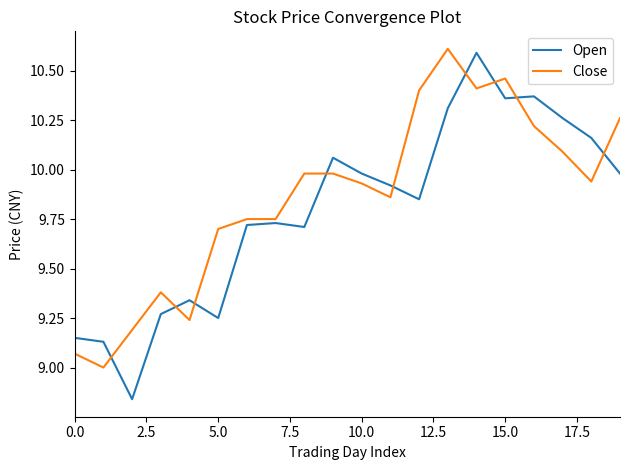

What is the greatest value displayed?

10.6